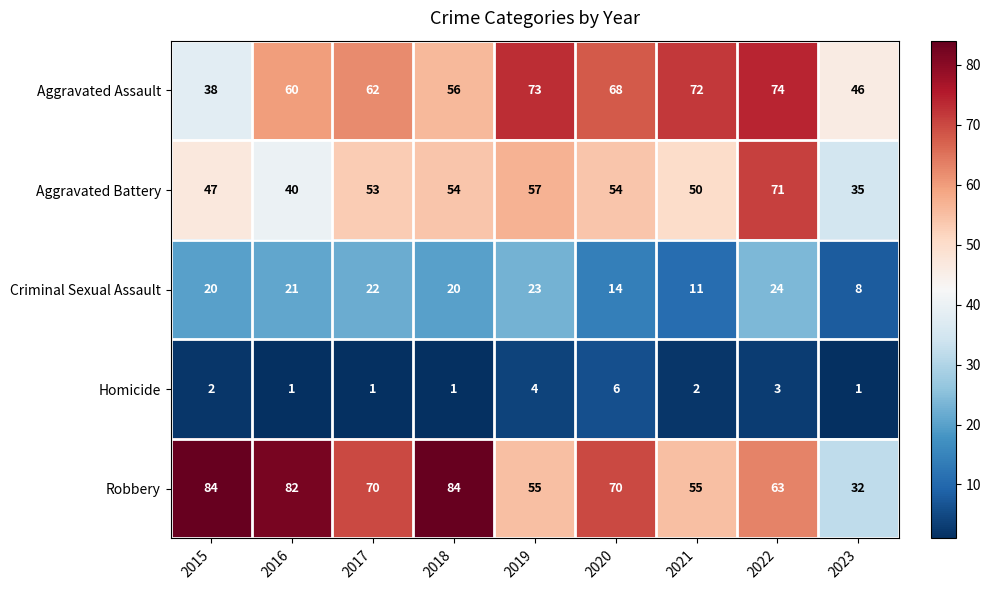

The value of Homicide at 2015 is 2. True or false?

True